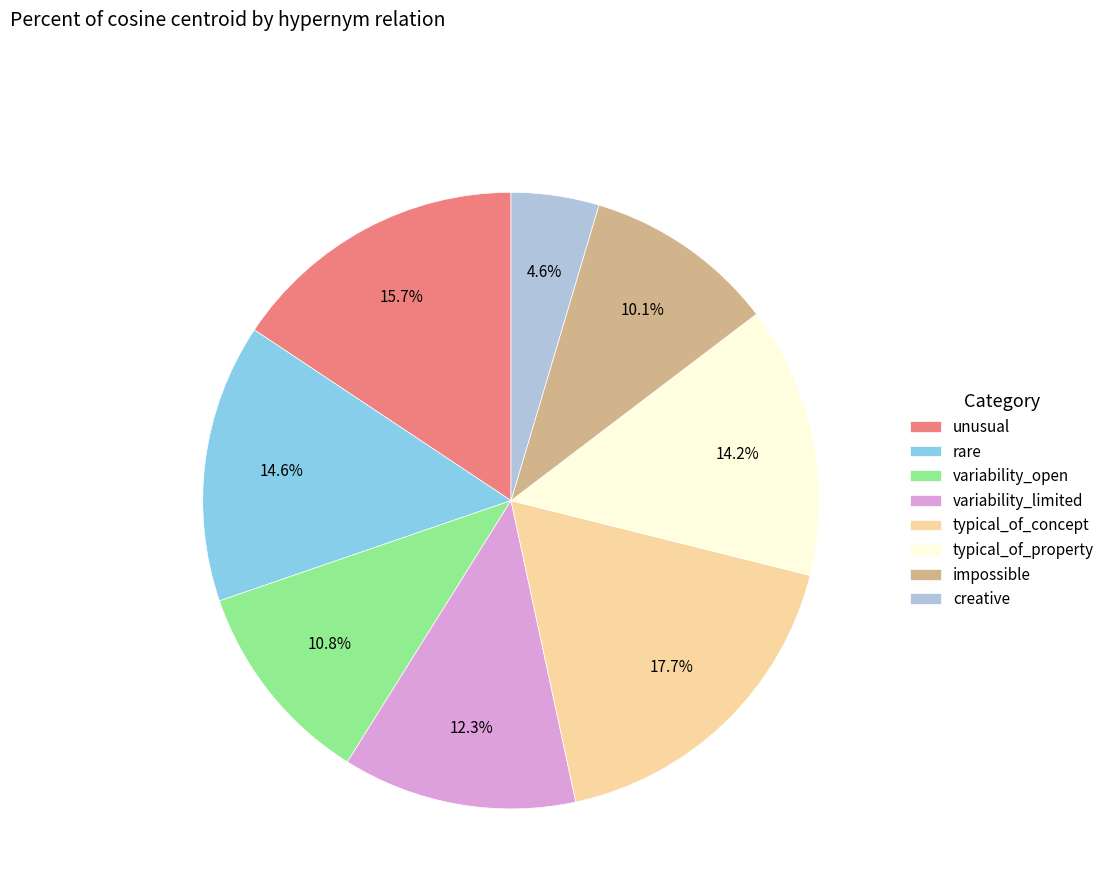

Is variability_open the majority of the pie?

No